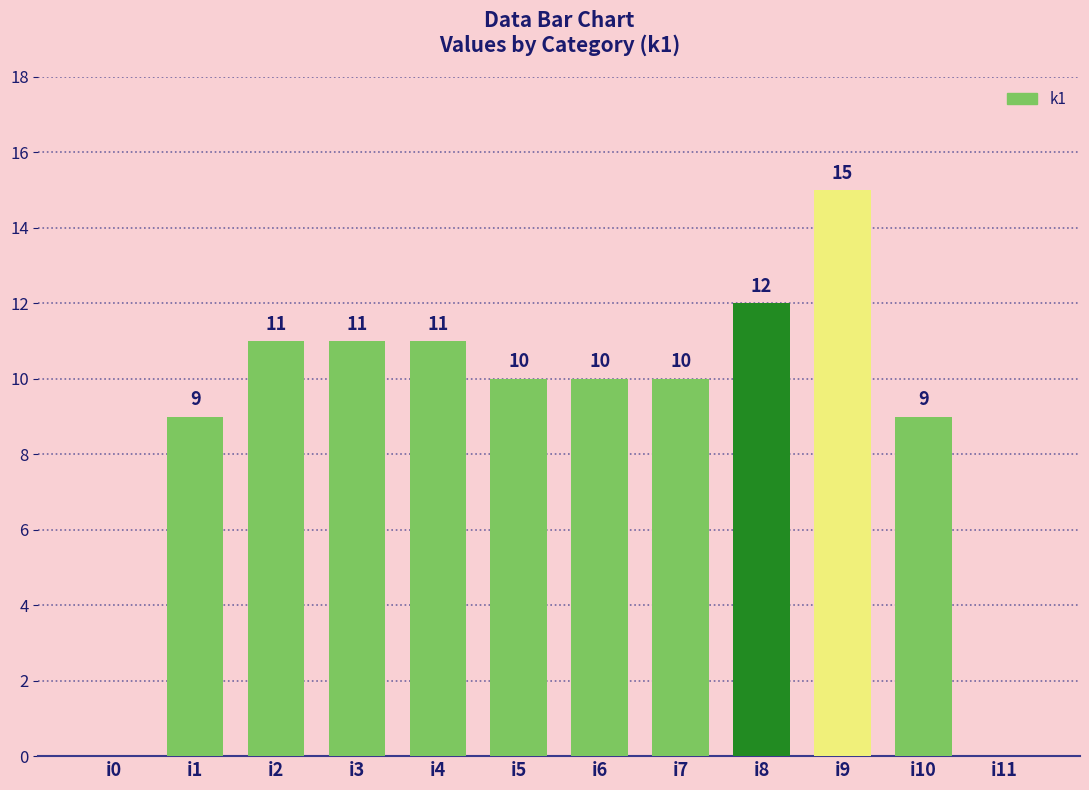

What is the approximate value at i3?

11